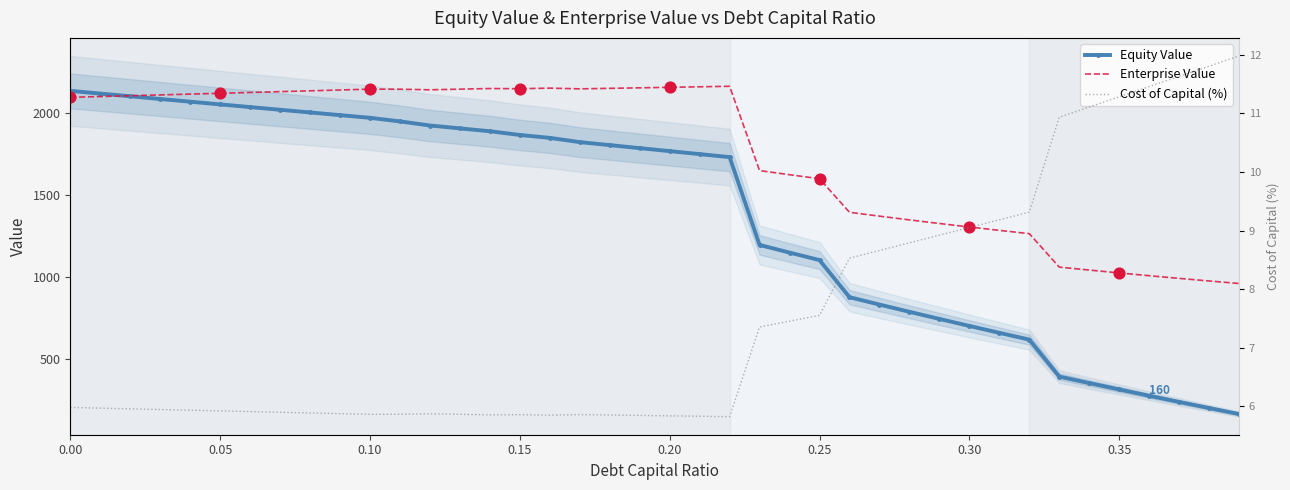

Which series reaches the maximum Y coordinate?

Enterprise Value